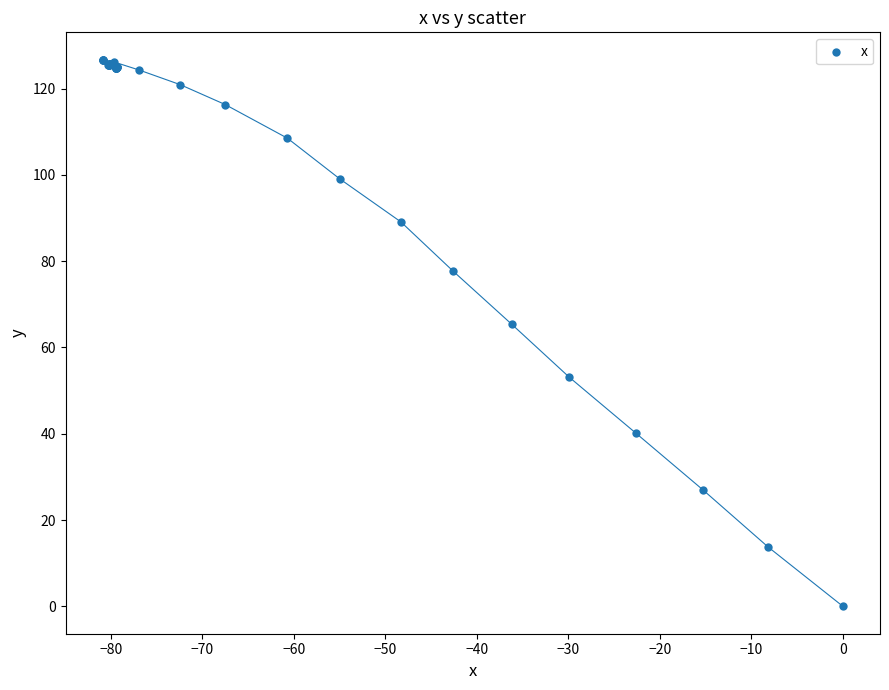

What Y value in the scatter plot is closest to 63?

65.4